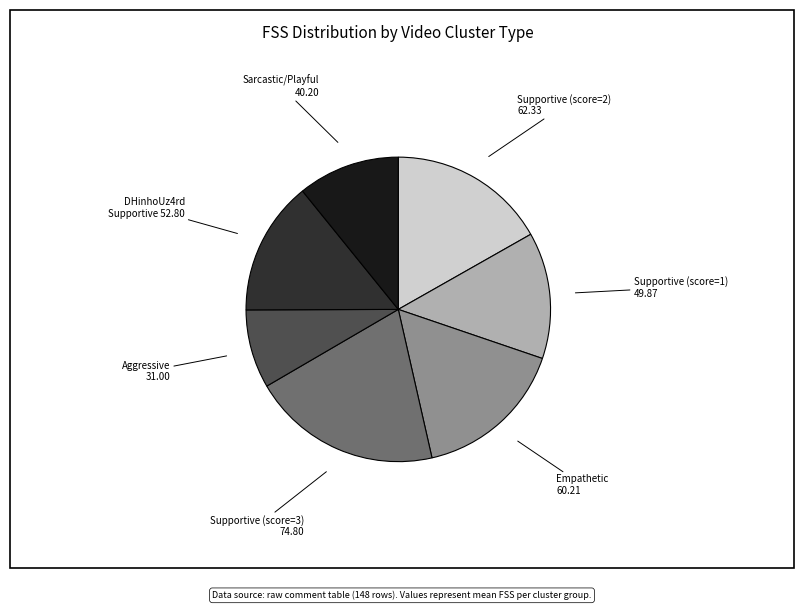

True or false: Aggressive 31.00 accounts for 20% of the total.

False